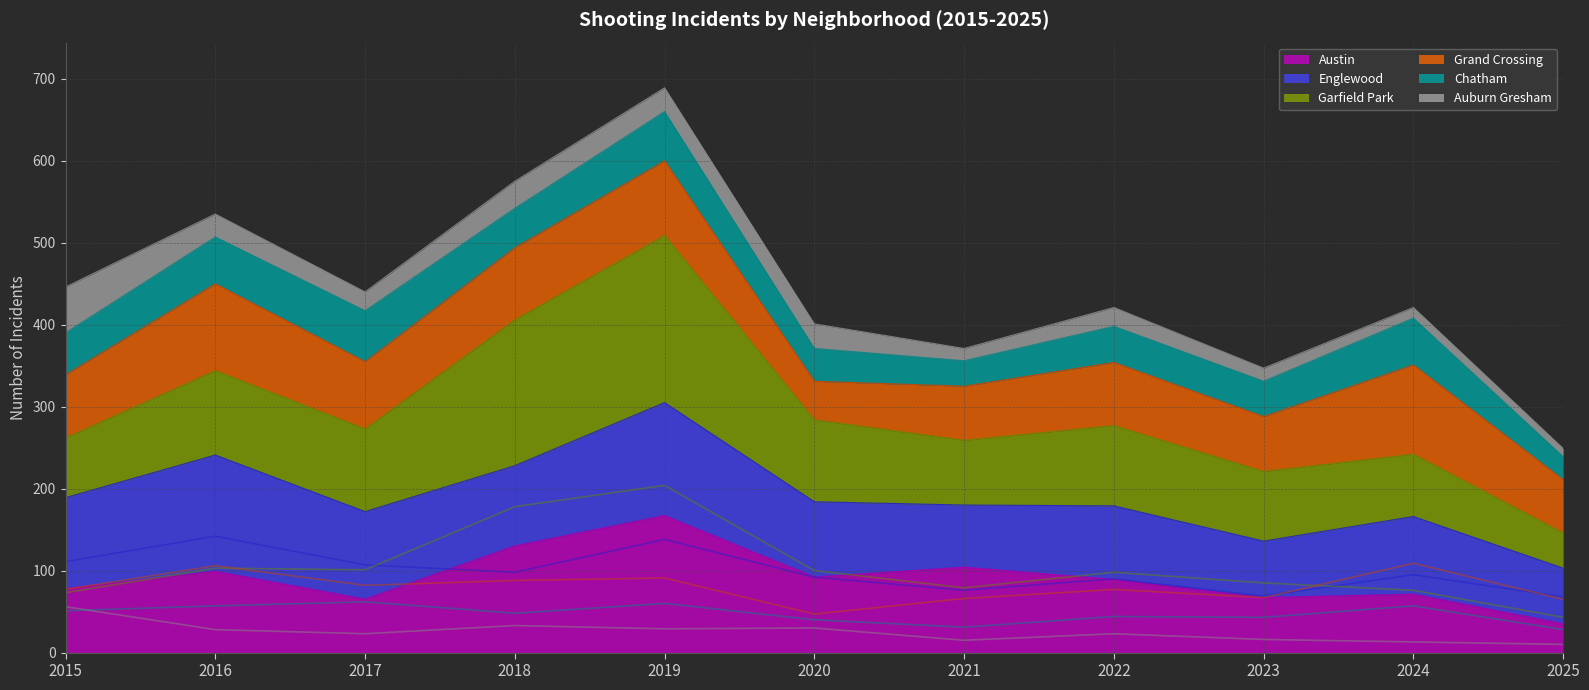

Where does the Auburn Gresham series first go above 23?

2015